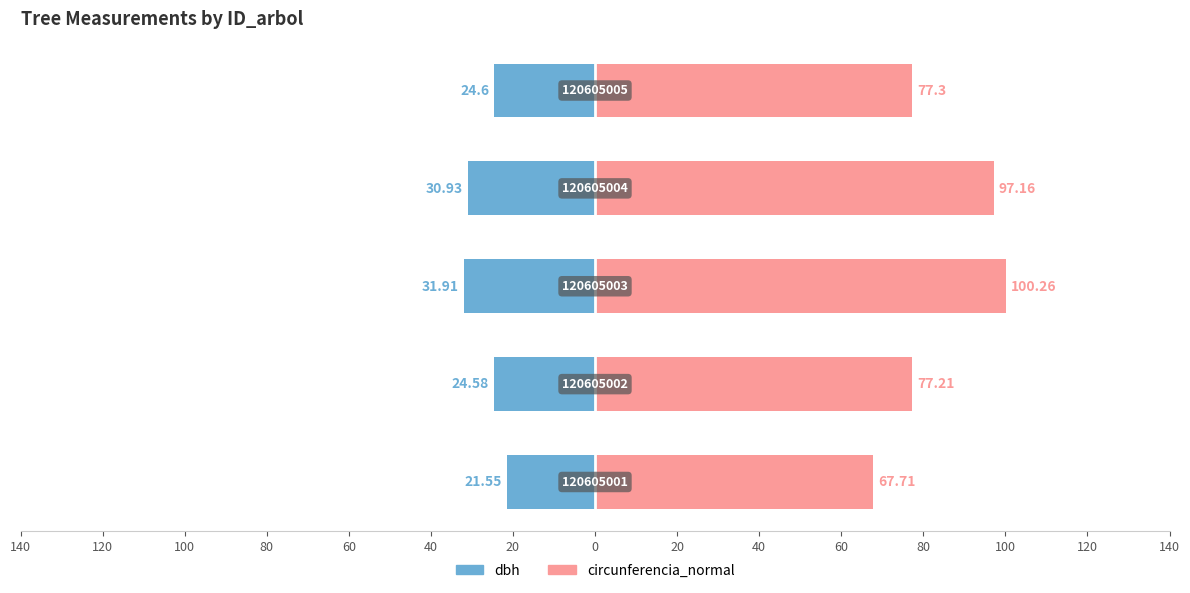

List the series in order of their overall mean, lowest first.

dbh, circunferencia_normal